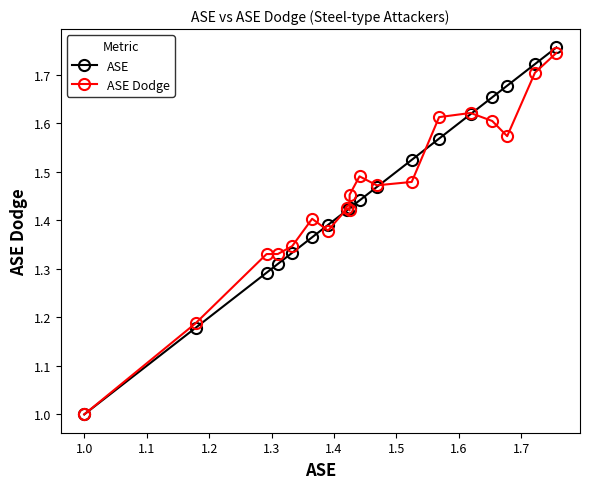

Rank the series by their maximum value, from highest to lowest.

ASE, ASE Dodge